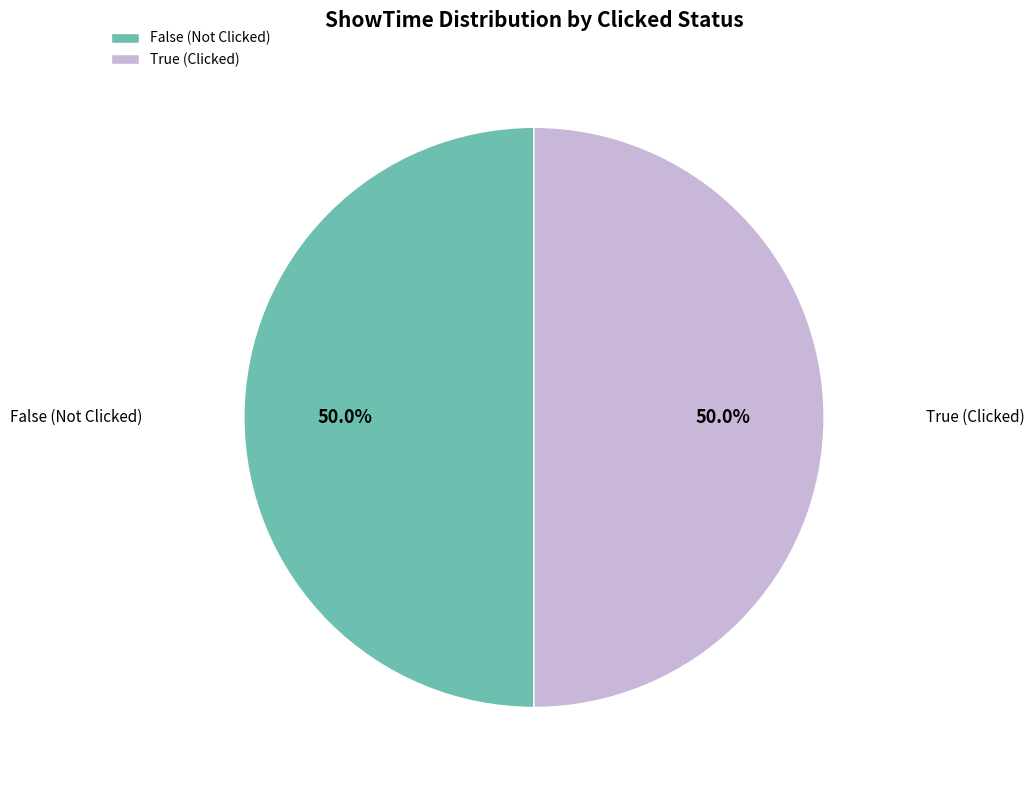

Approximately how many times larger is the value at True (Clicked) compared to False (Not Clicked)?

1.0